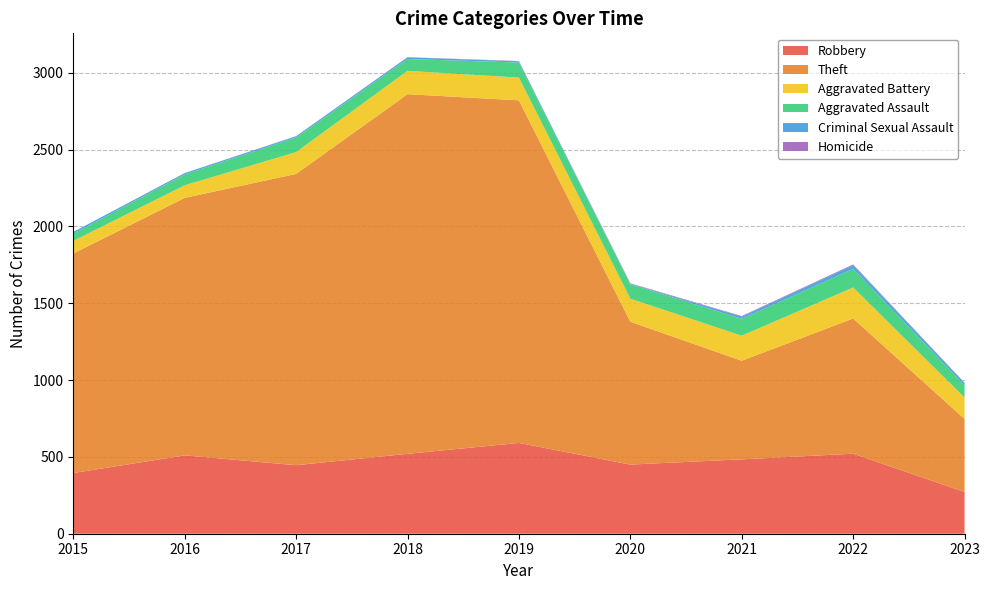

Reading left to right, list all the values displayed in this chart.

Robbery: 2015=395	2016=510	2017=446	2018=520	2019=591	2020=450	2021=484	2022=521	2023=272
Theft: 2015=1429	2016=1676	2017=1896	2018=2341	2019=2230	2020=930	2021=642	2022=880	2023=475
Aggravated Battery: 2015=82	2016=82	2017=142	2018=152	2019=148	2020=150	2021=163	2022=202	2023=140
Aggravated Assault: 2015=46	2016=71	2017=95	2018=77	2019=98	2020=94	2021=110	2022=121	2023=79
Criminal Sexual Assault: 2015=12	2016=8	2017=8	2018=11	2019=8	2020=3	2021=14	2022=24	2023=15
Homicide: 2015=0	2016=1	2017=1	2018=1	2019=2	2020=3	2021=4	2022=5	2023=2